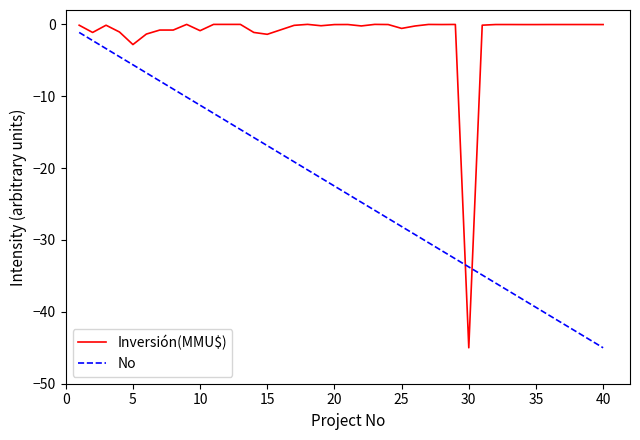

Which series has the largest total across all categories?

Inversión(MMU$)